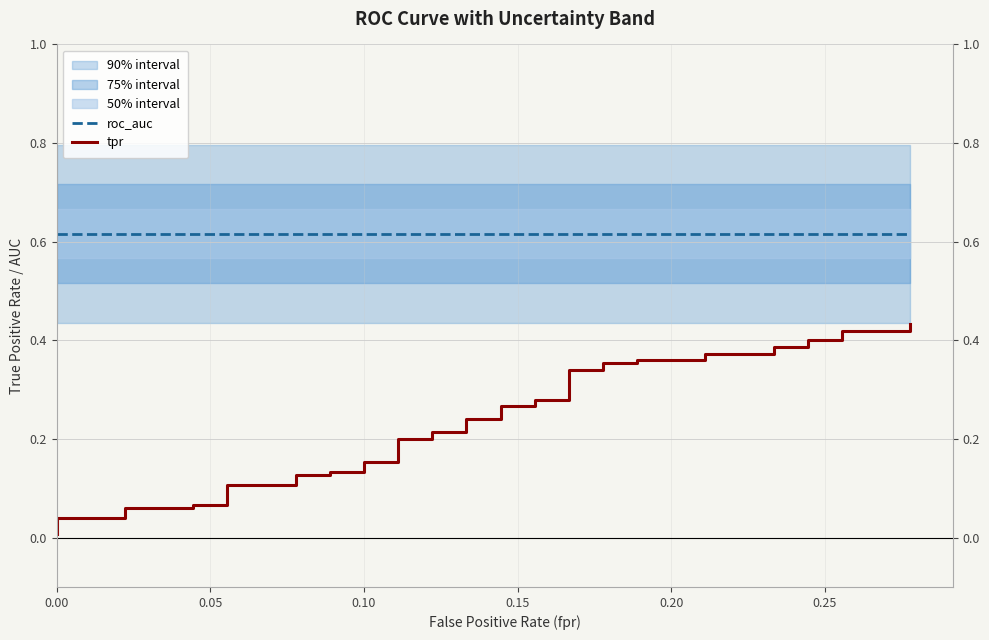

How many lines are shown in the chart?

2